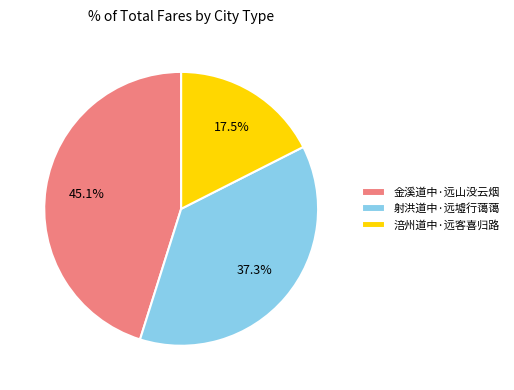

What percentage do 涪州道中·远客喜归路 and 射洪道中·远墟行蔼蔼 together represent?

54.9%